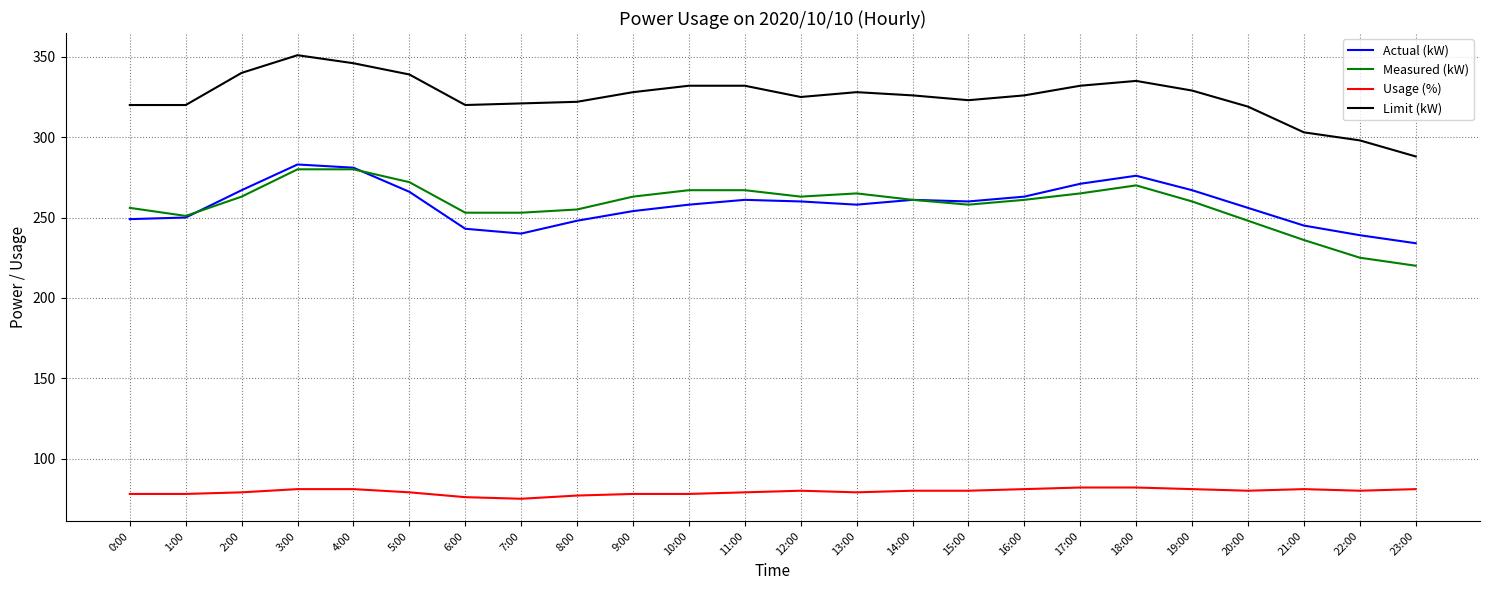

True or false: Usage (%) and Actual (kW) intersect in this chart.

False